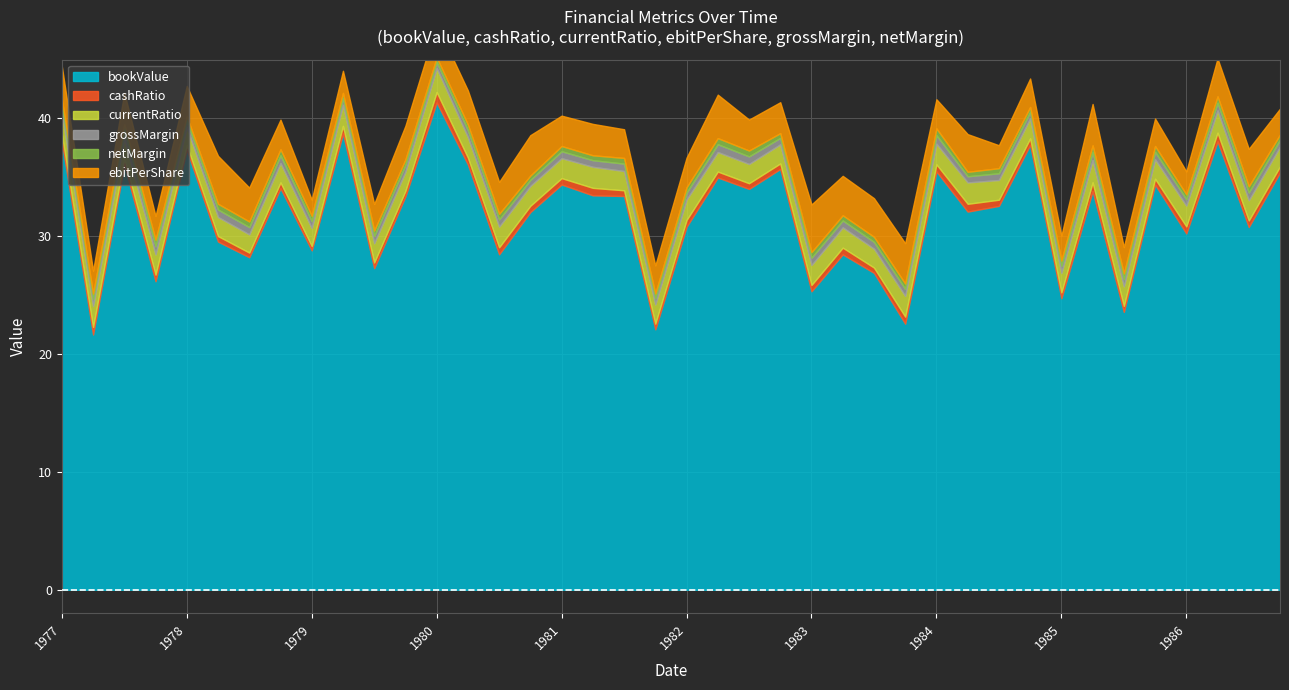

Where does the ebitPerShare series first go above 2?

1977-03-31